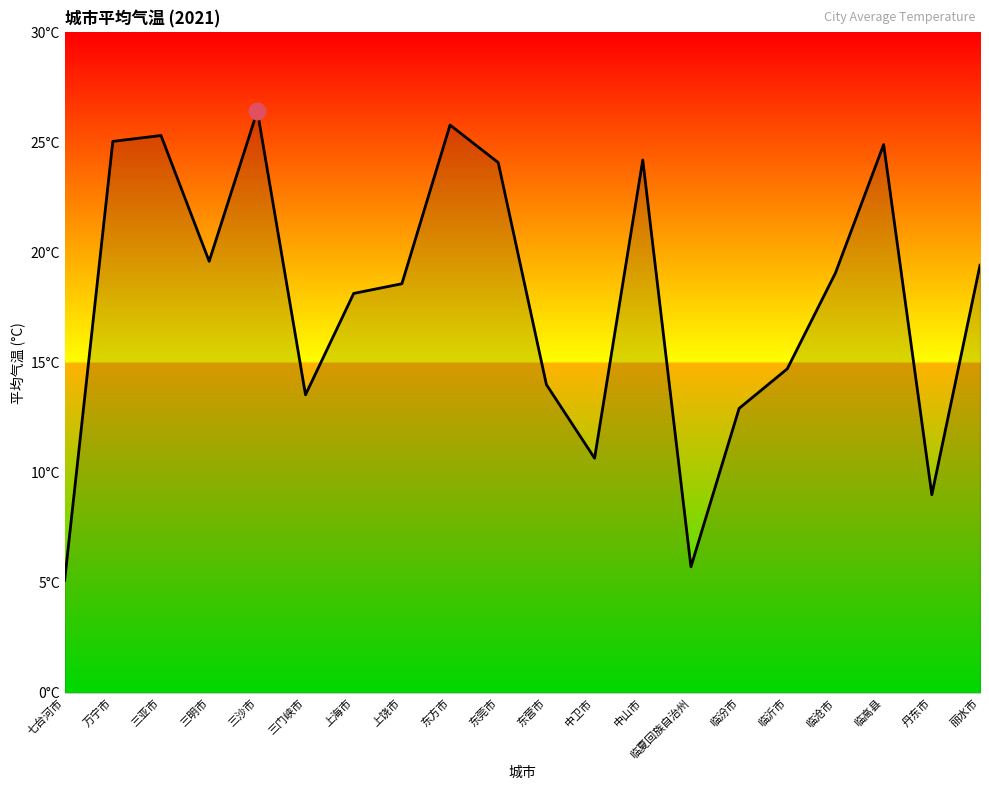

Does the chart have visible grid lines?

No